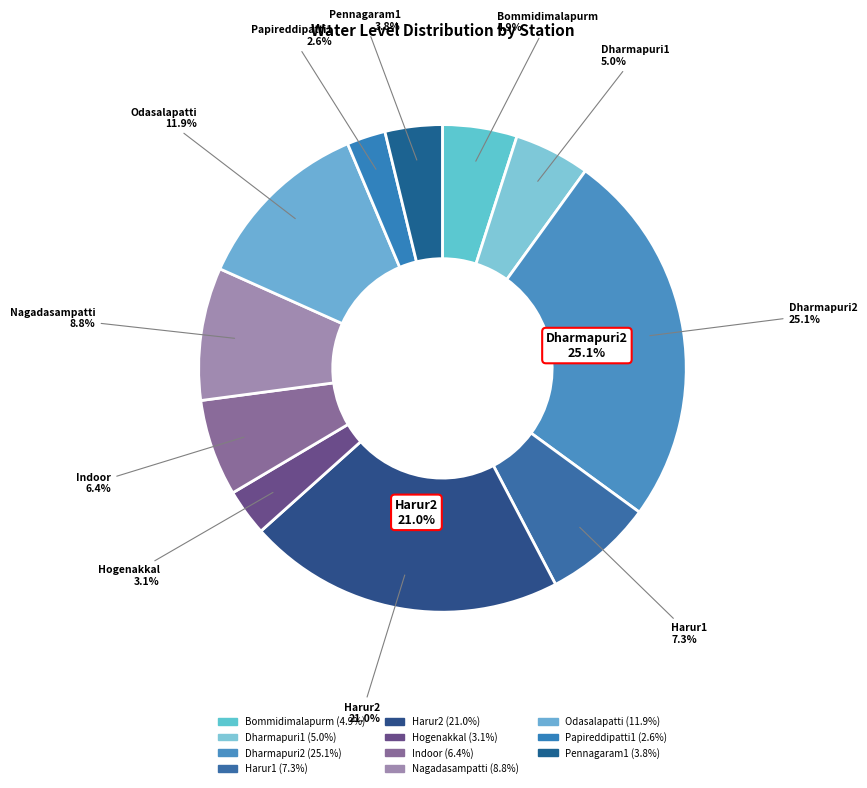

True or false: Bommidimalapurm accounts for 5% of the total.

True